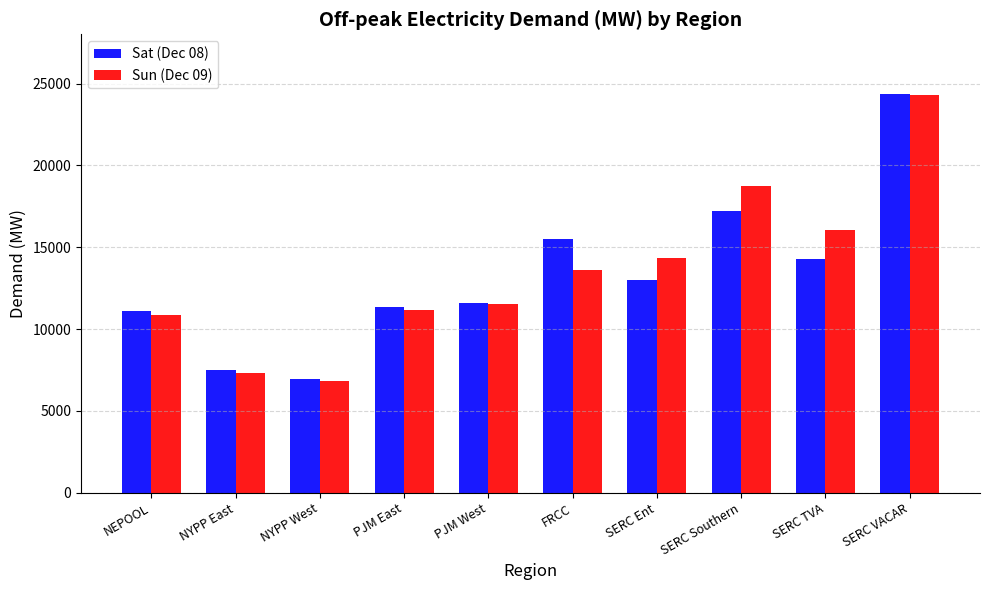

What is the total value across all series at NYPP East?

14816.4